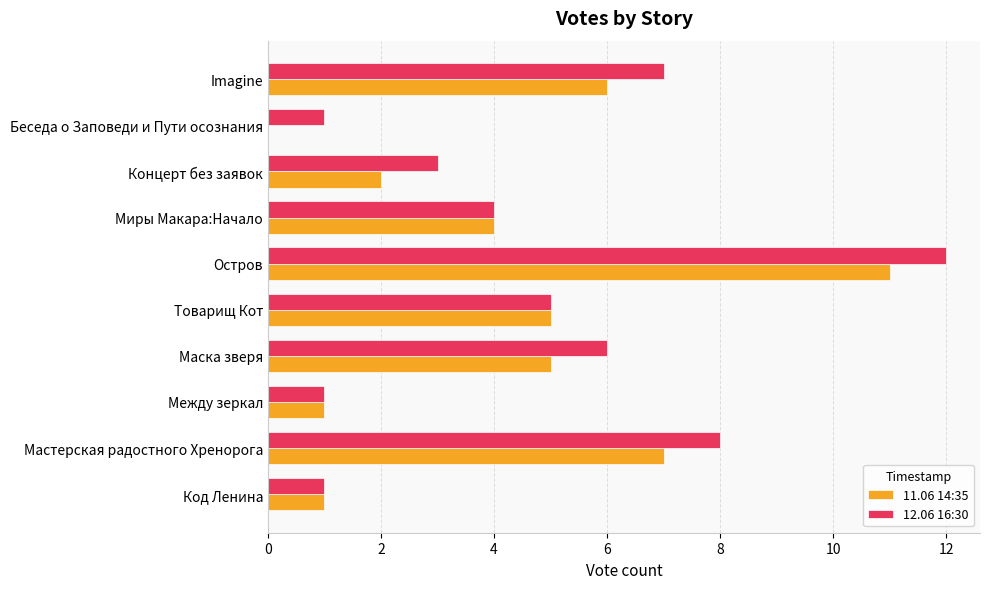

At which category is the sum across all series the highest?

Остров